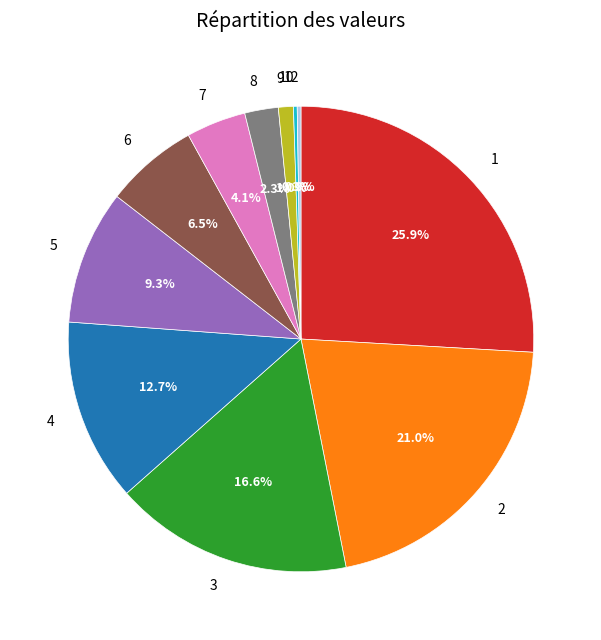

Combined, do 6 and 7 account for over 50%?

No